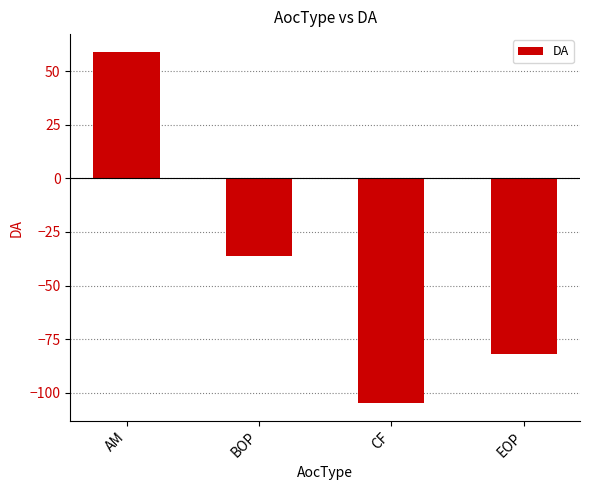

Reading left to right, transcribe all the data shown in this chart.

AM=59.2	BOP=-36.1	CF=-105.0	EOP=-81.9